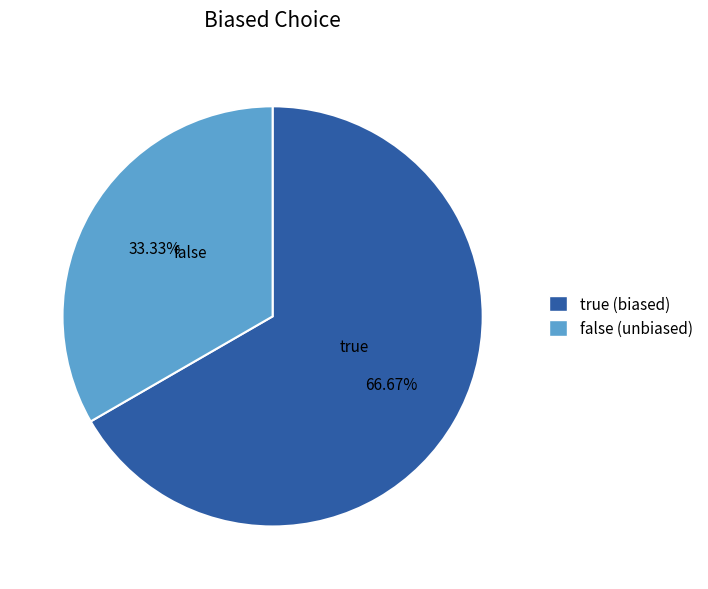

What is the ratio of the value at true to the value at false?

2.0